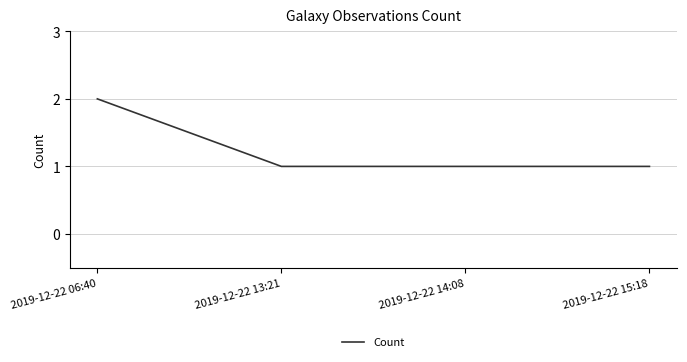

What position from the left is 2019-12-22 14:08?

3